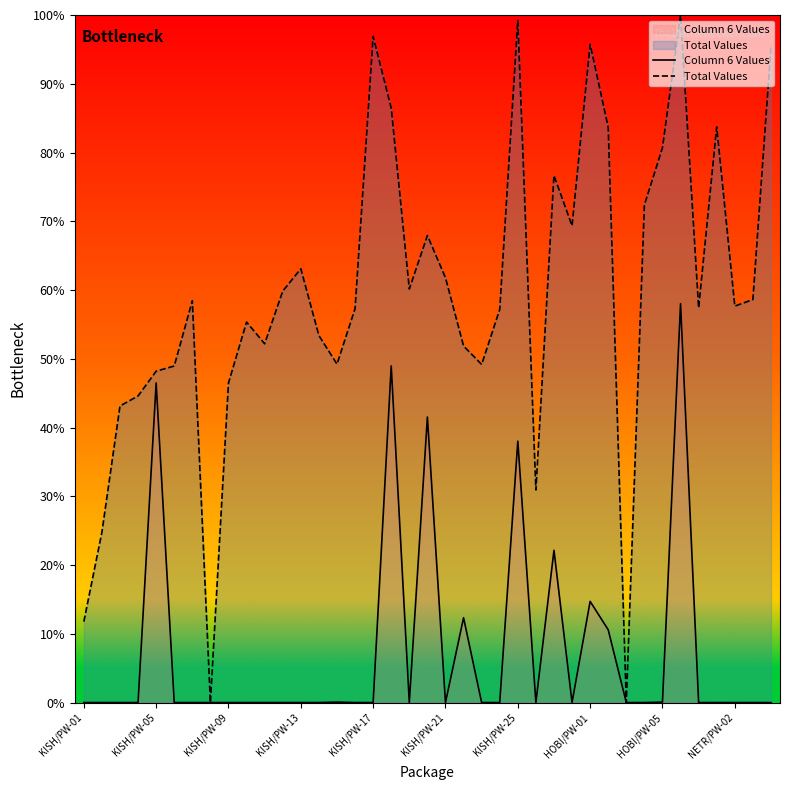

The Total Values series shows 117.2 at 31. True or false?

False